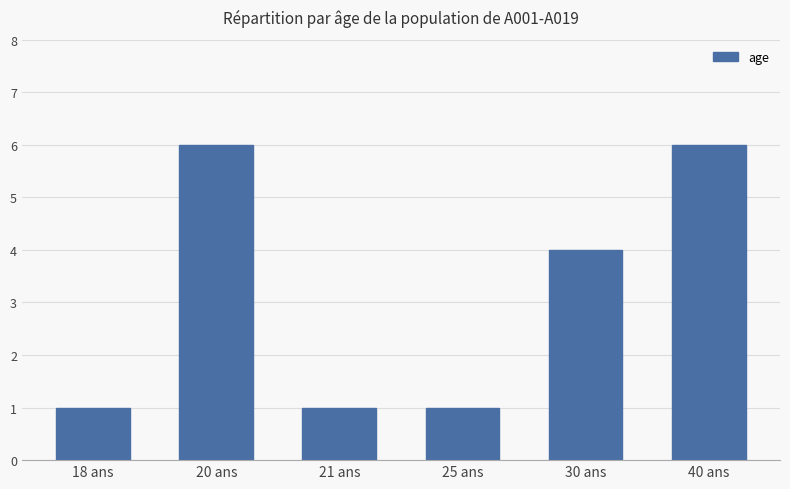

Does the chart contain stacked bars?

No